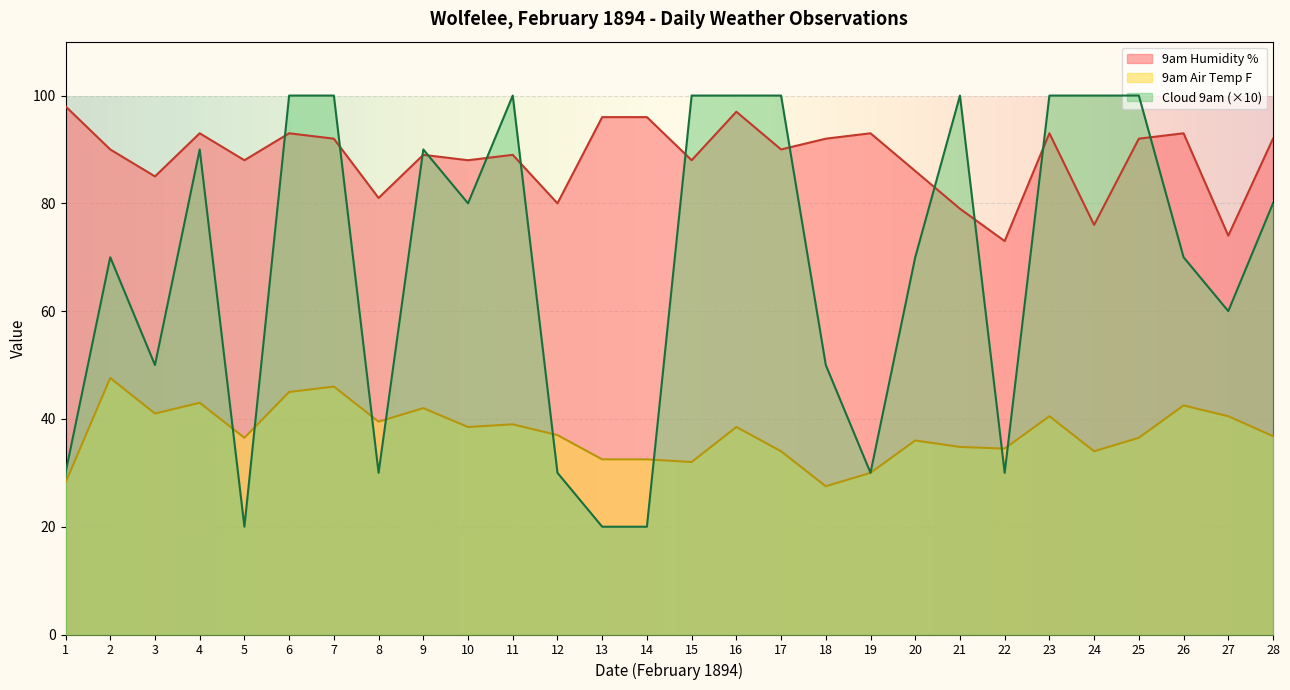

What is the total value across all series at 11?

228.0